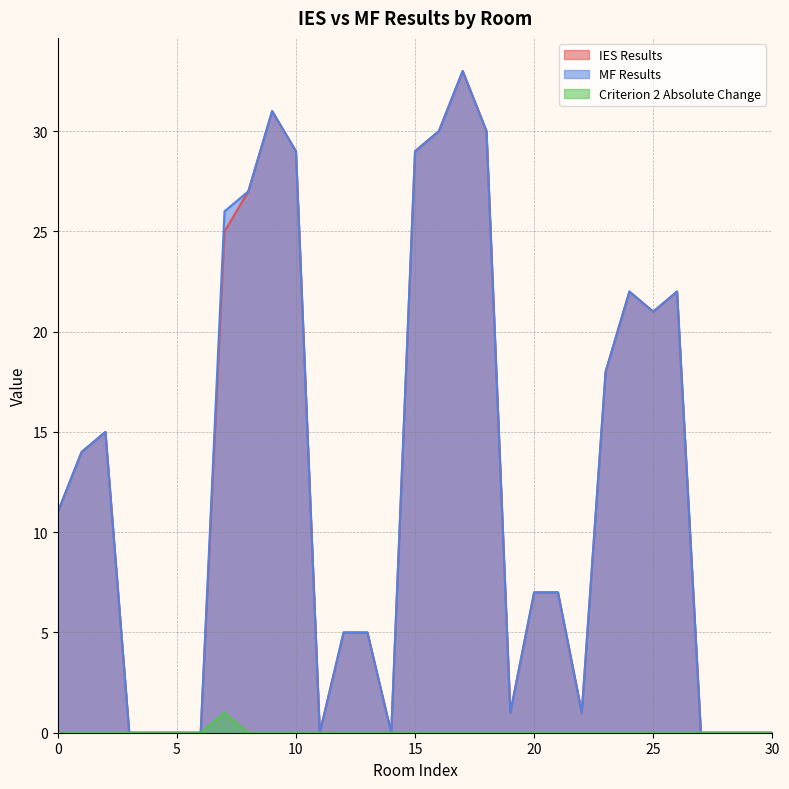

At which category does the chart reach its peak across all series?

17